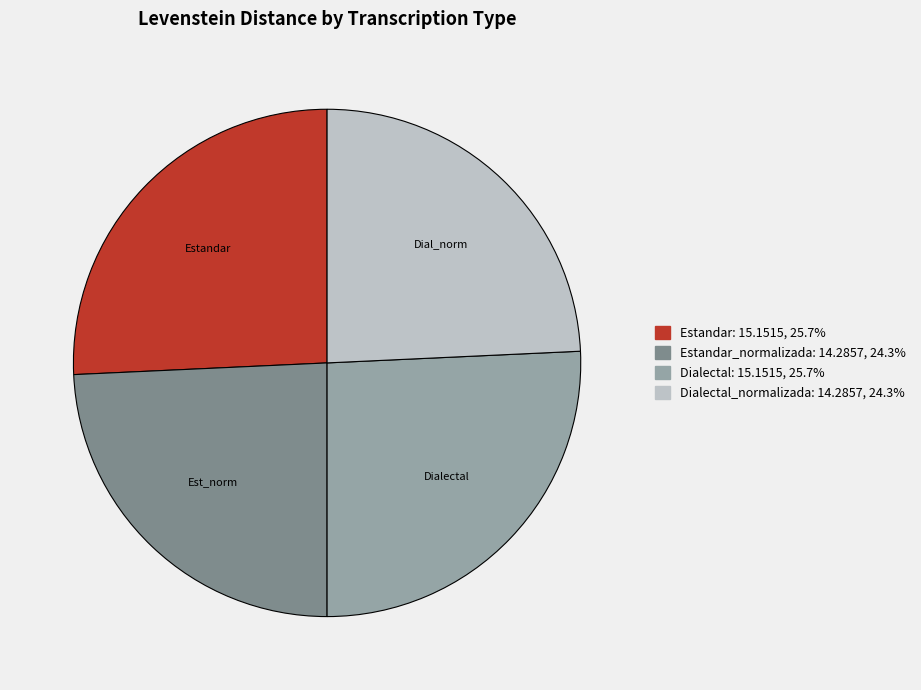

Does any single category account for the majority?

No